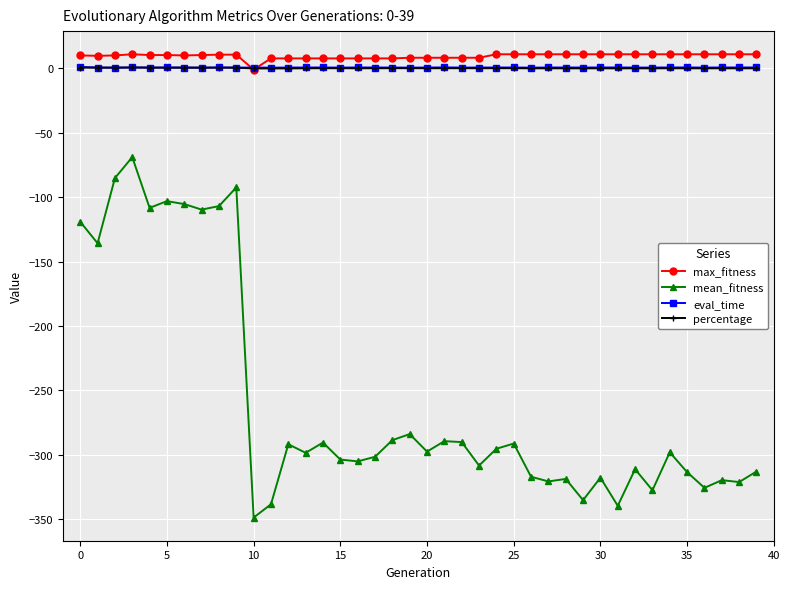

Which series has the widest spread of values?

mean_fitness